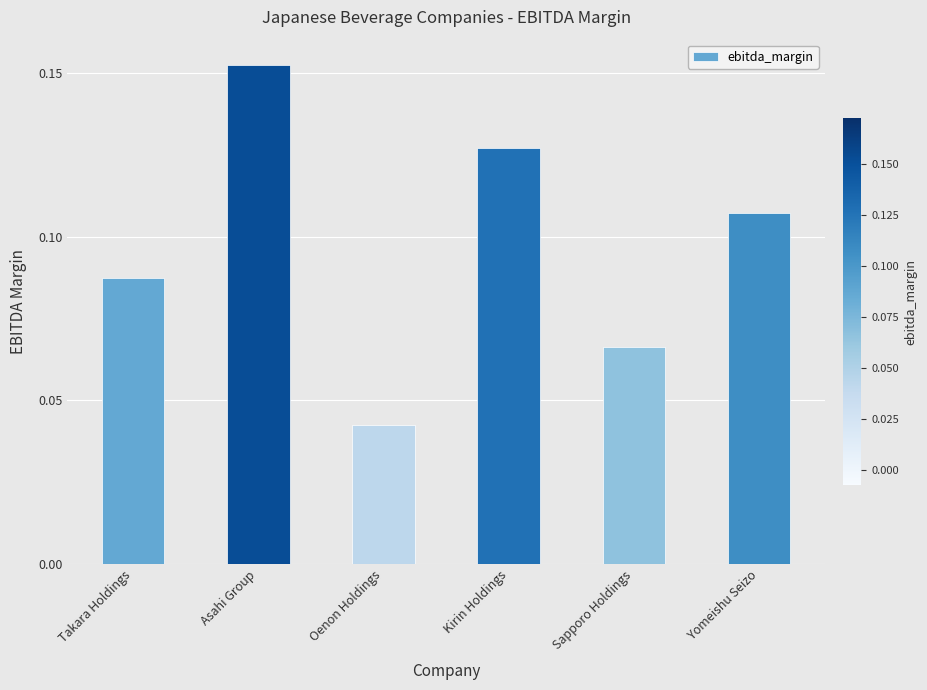

What is the label of the 2nd bar from the left?

Asahi Group